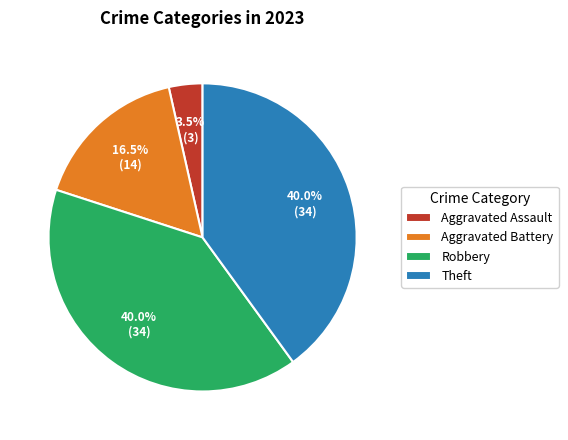

Approximately how many times larger is the value at Robbery compared to Aggravated Battery?

2.4